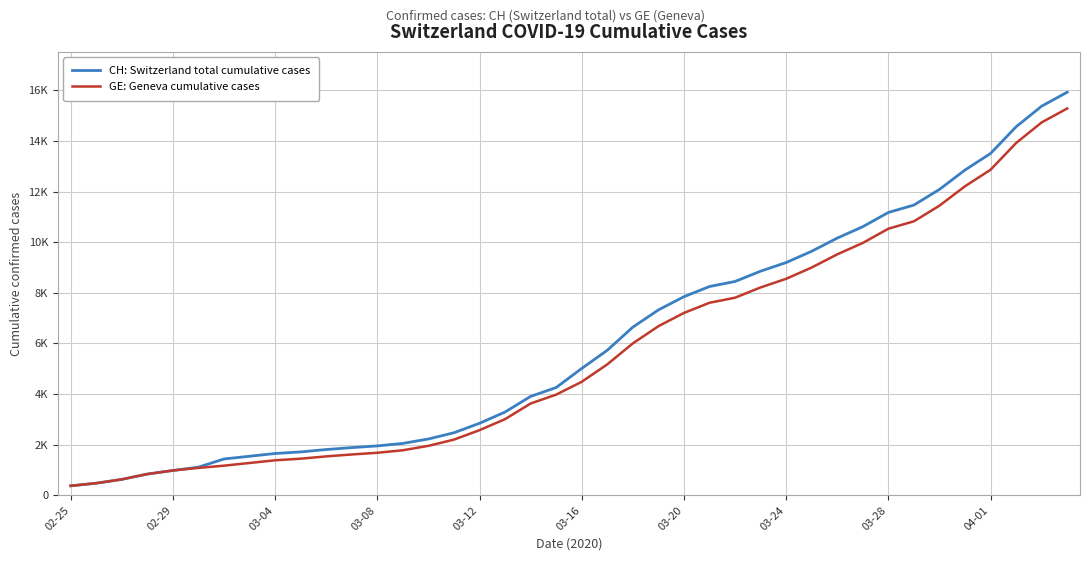

What are all the series names shown in the legend?

CH: Switzerland total cumulative cases, GE: Geneva cumulative cases